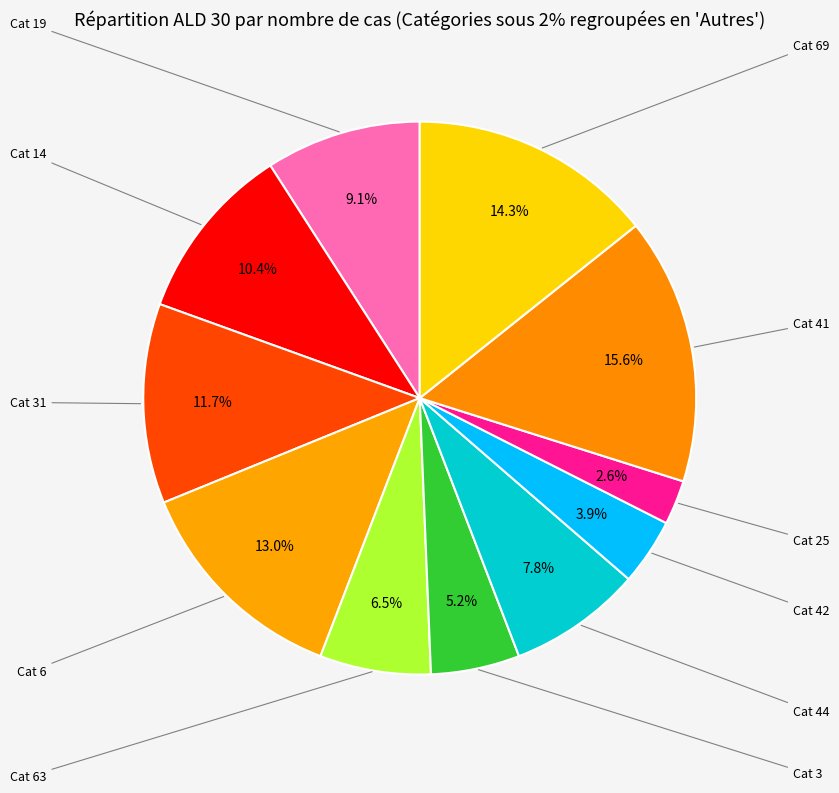

Rank the categories by value from highest to lowest.

41, 69, 6, 31, 14, 19, 44, 63, 3, 42, 25